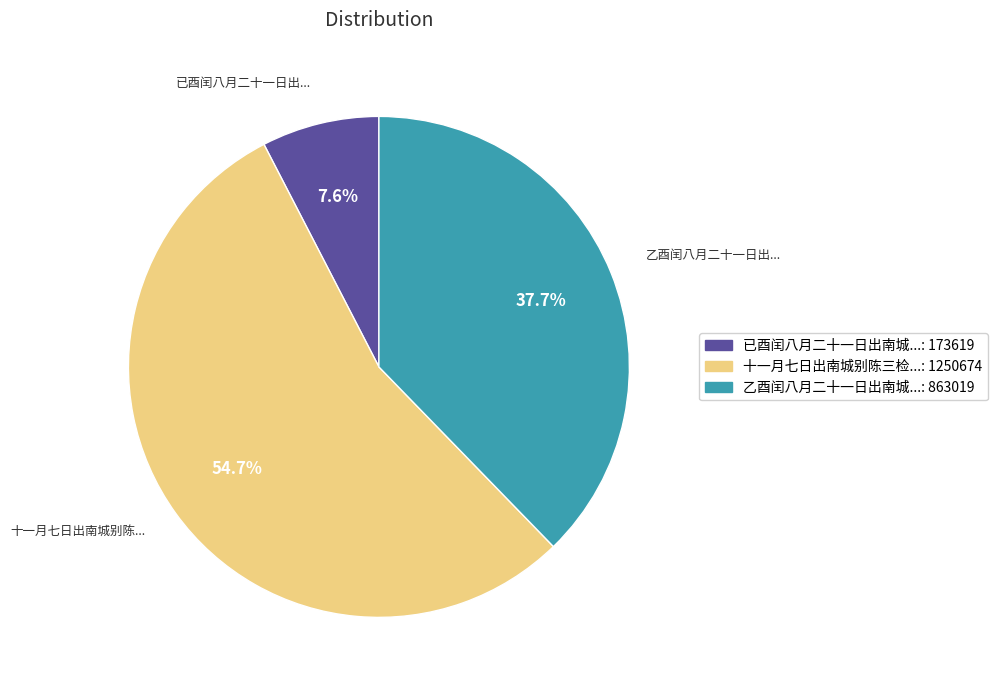

Rank the categories by value from lowest to highest.

已酉闰八月二十一日出南城...: 173619, 乙酉闰八月二十一日出南城...: 863019, 十一月七日出南城别陈三检...: 1250674